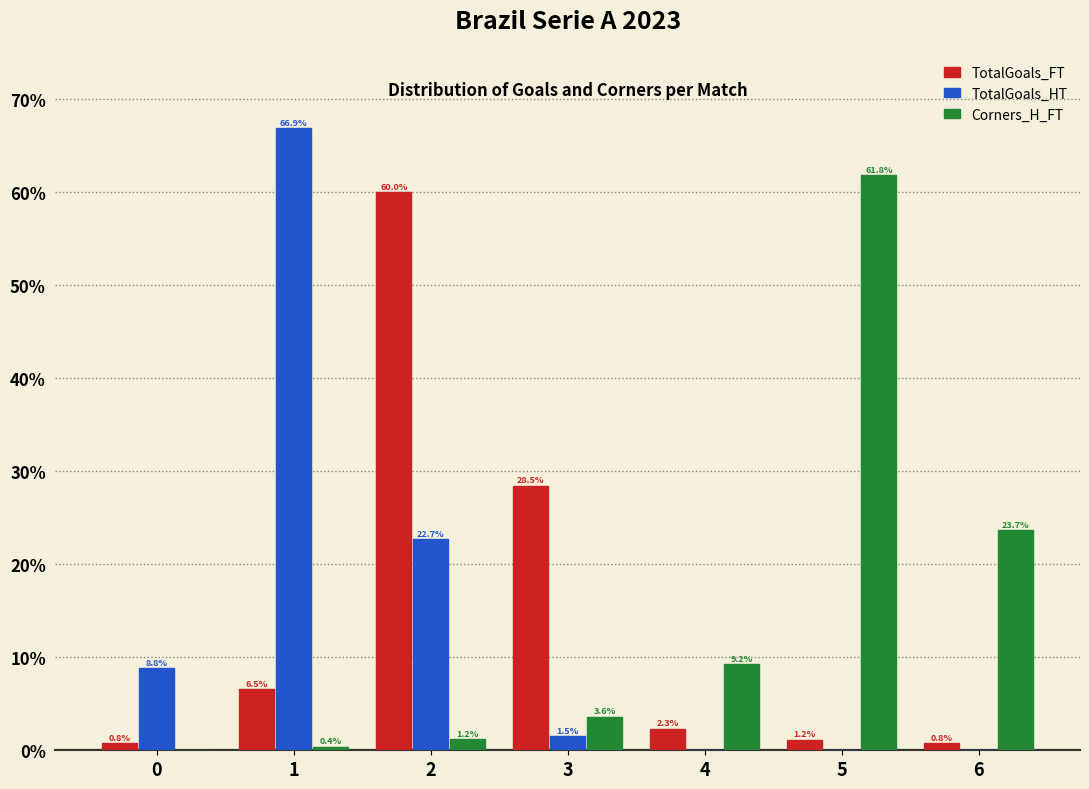

Reading right to left, extract all data points from this chart.

TotalGoals_FT: 6=0.8	5=1.2	4=2.3	3=28.5	2=60.0	1=6.5	0=0.8
TotalGoals_HT: 6=0.0	5=0.0	4=0.0	3=1.5	2=22.7	1=66.9	0=8.8
Corners_H_FT: 6=23.7	5=61.8	4=9.2	3=3.6	2=1.2	1=0.4	0=0.0